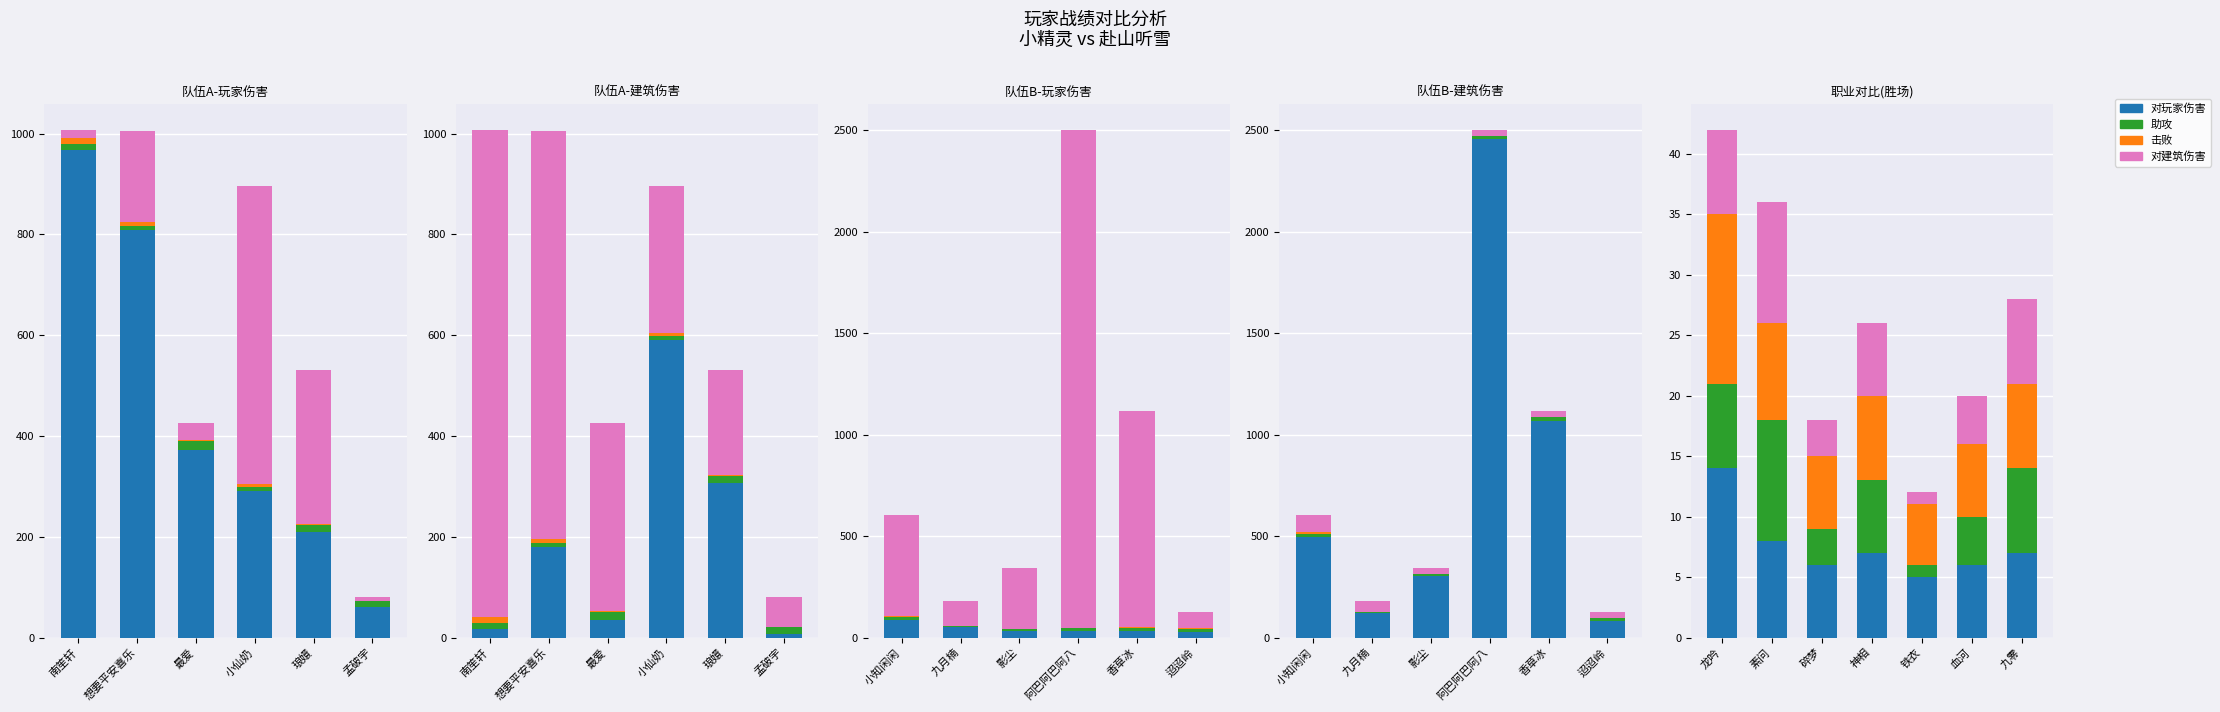

At which category is the sum across all series the highest?

龙吟